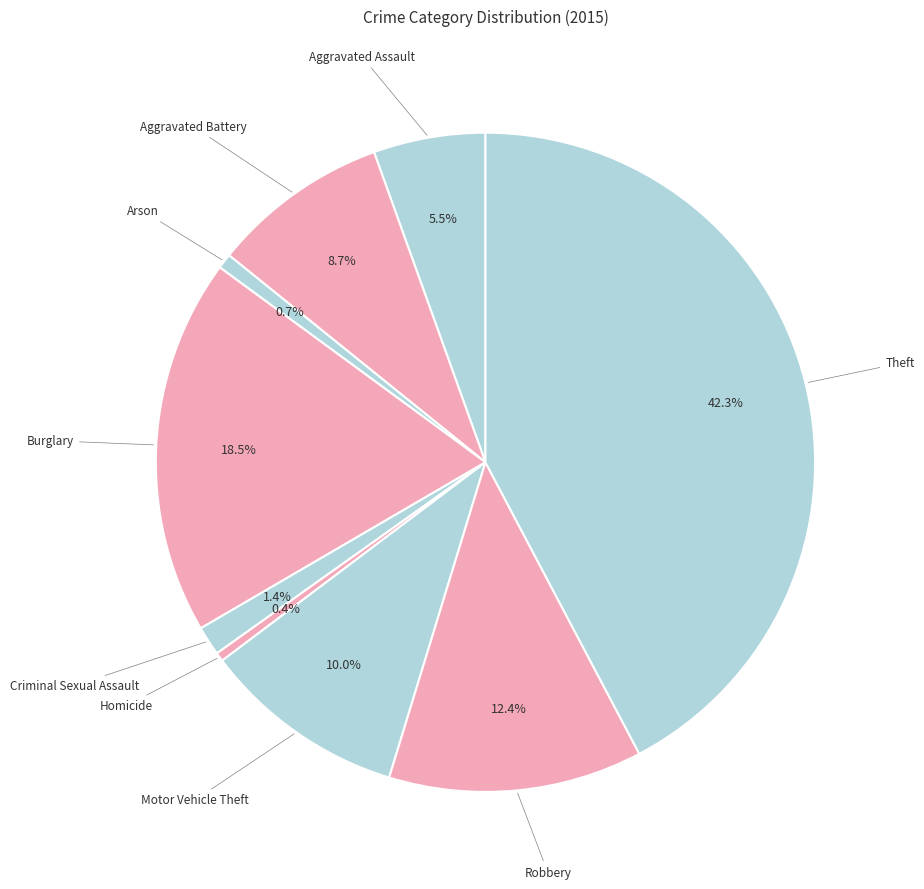

Rank the categories by value from highest to lowest.

Theft, Burglary, Robbery, Motor Vehicle Theft, Aggravated Battery, Aggravated Assault, Criminal Sexual Assault, Arson, Homicide